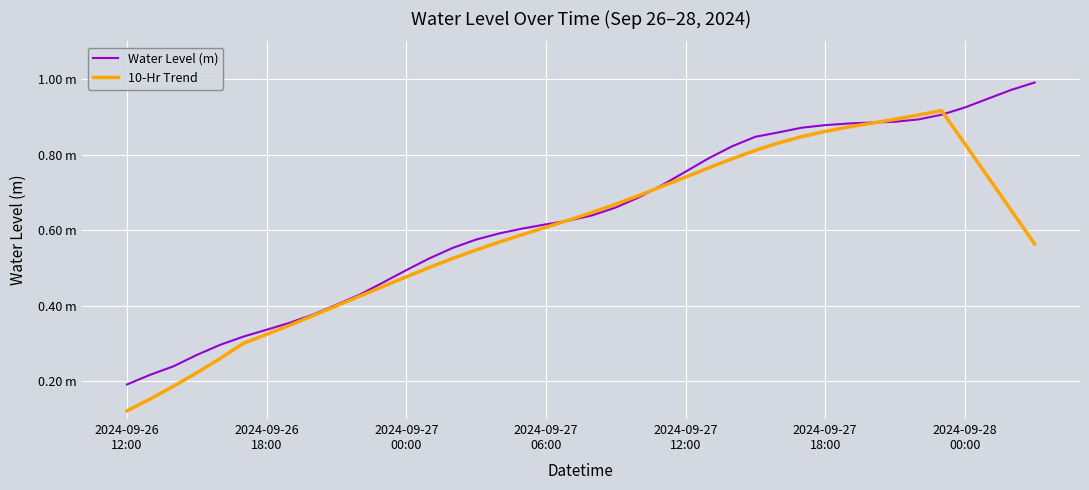

Does the chart have visible grid lines?

Yes